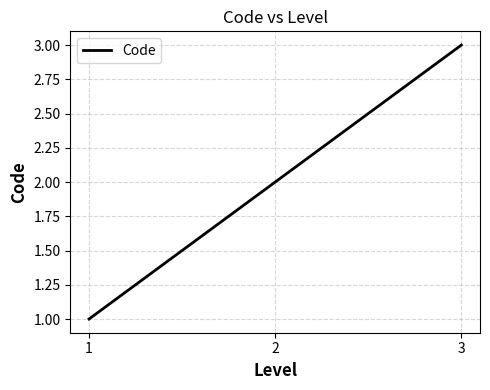

Reading left to right, extract all data points from this chart.

1	2	3